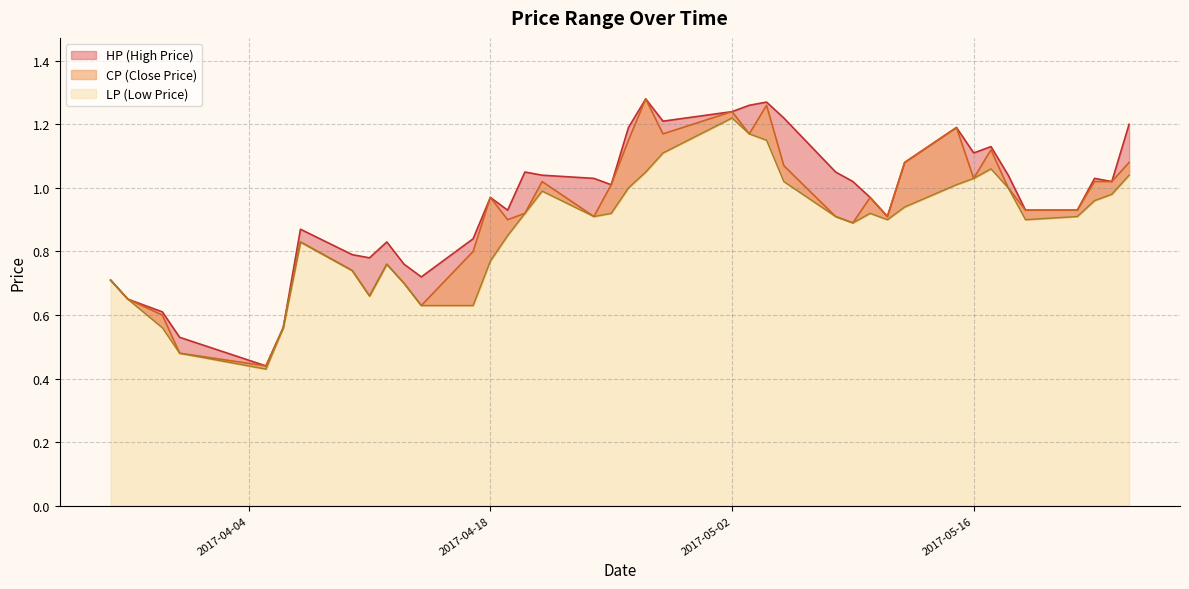

What is the average value of the LP series?

0.9